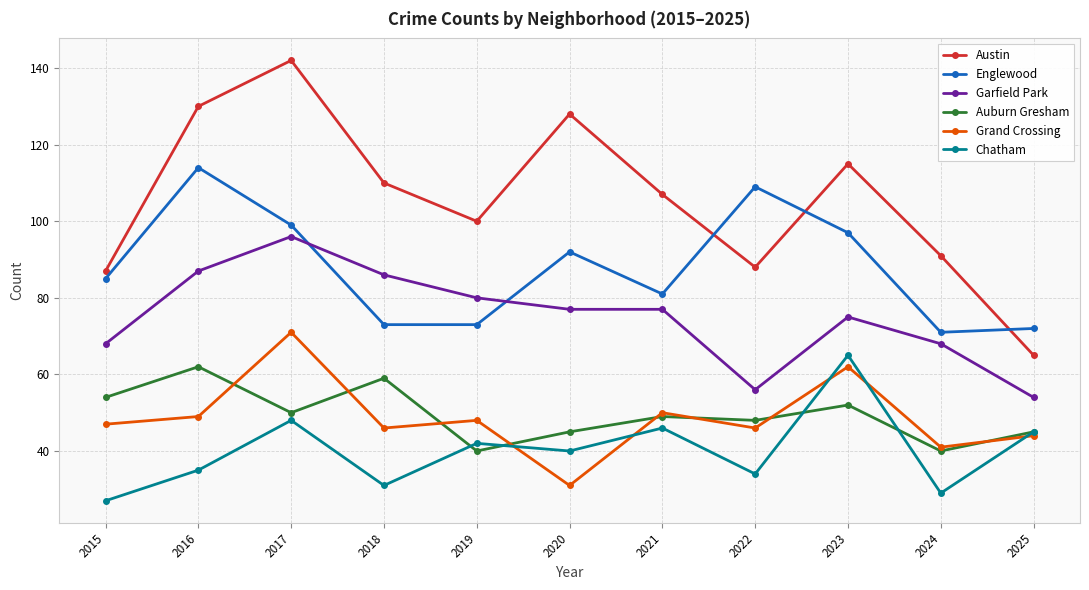

What is the highest value of the Grand Crossing series?

71